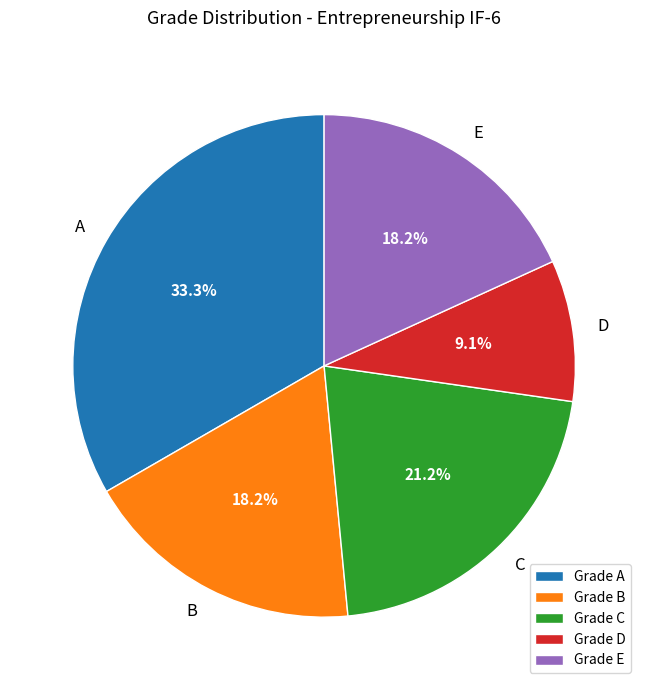

How many segments does this pie chart have?

5